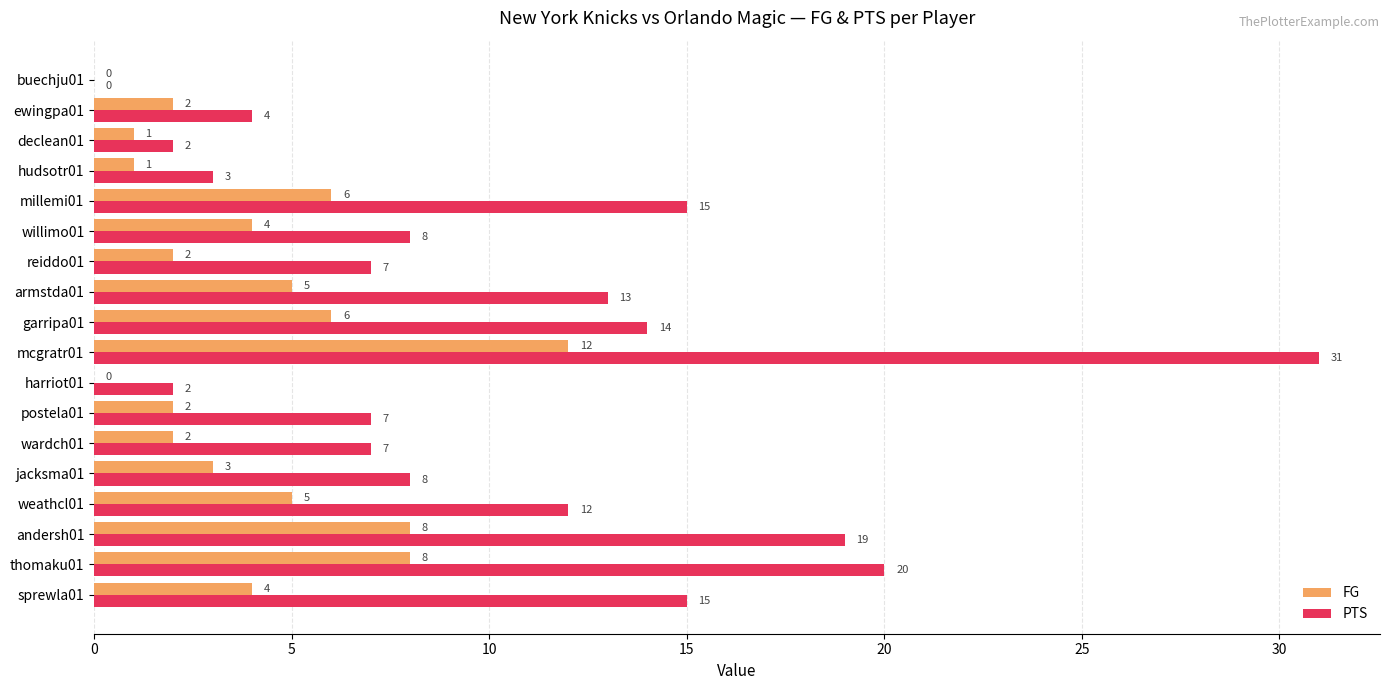

What is the maximum value for PTS?

31